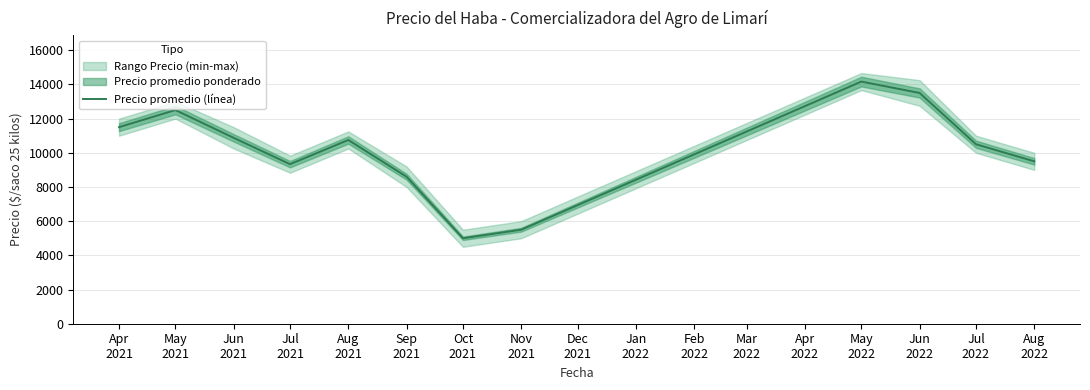

What is the minimum value shown in the chart?

5000.0